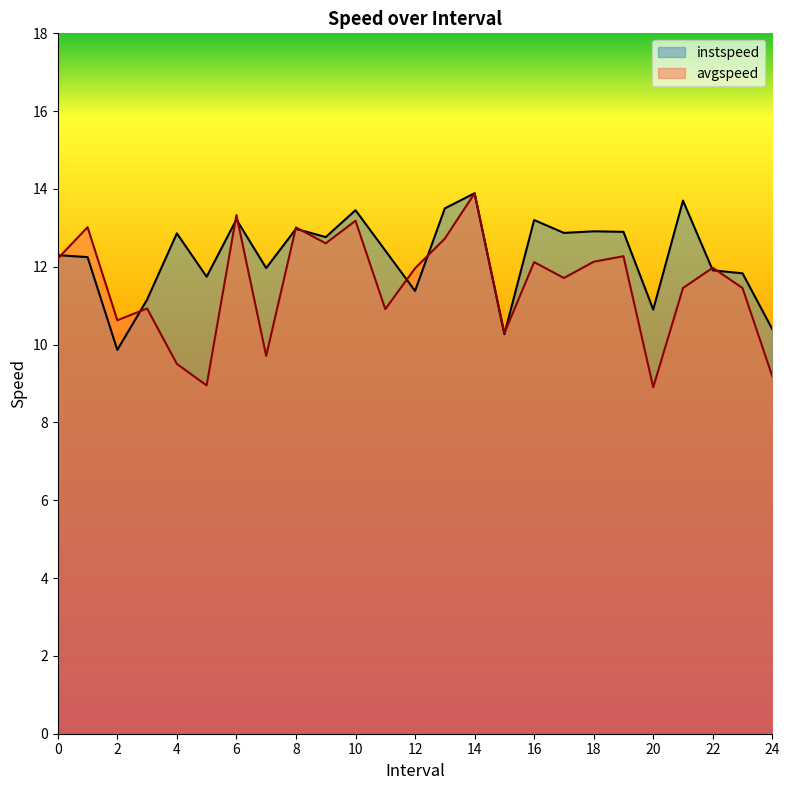

Where is instspeed nearest to the value 11?

20